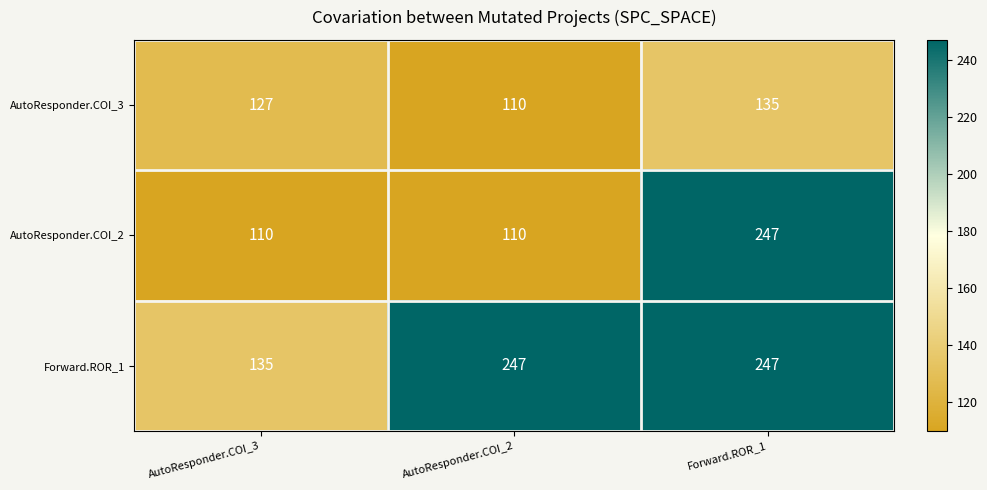

Which series changed the most between AutoResponder.COI_3 and Forward.ROR_1?

AutoResponder.COI_2